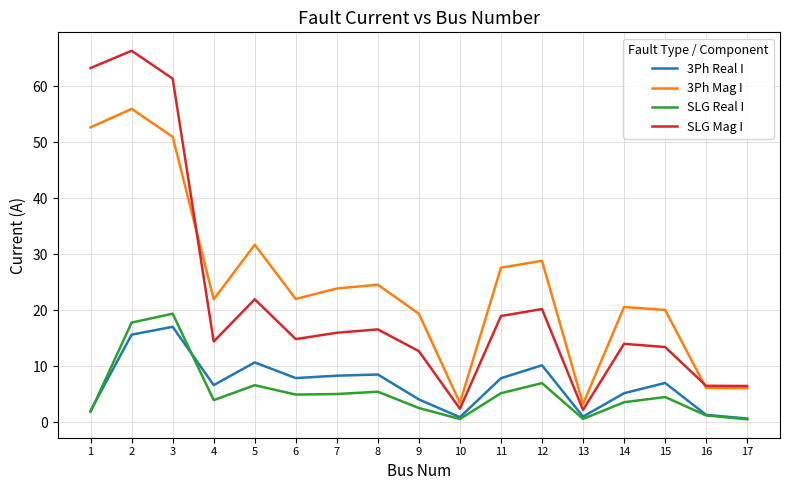

Does the chart display data point markers on the line(s)?

No